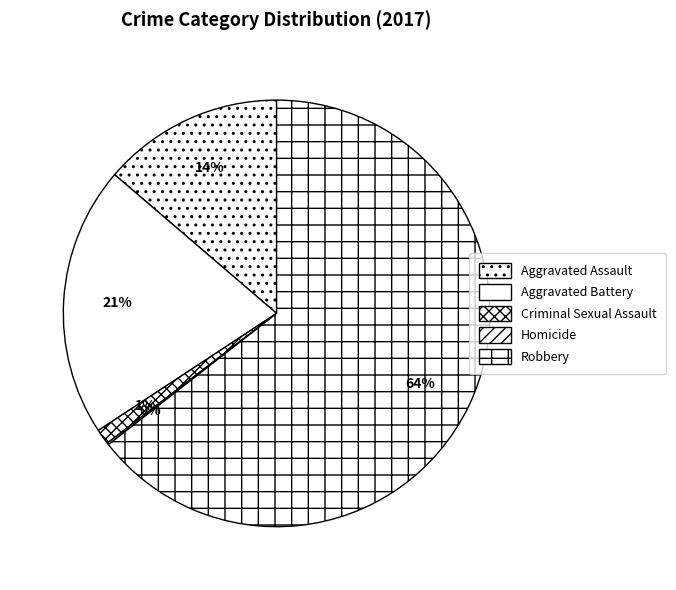

Which category has the smallest portion of the pie?

Homicide